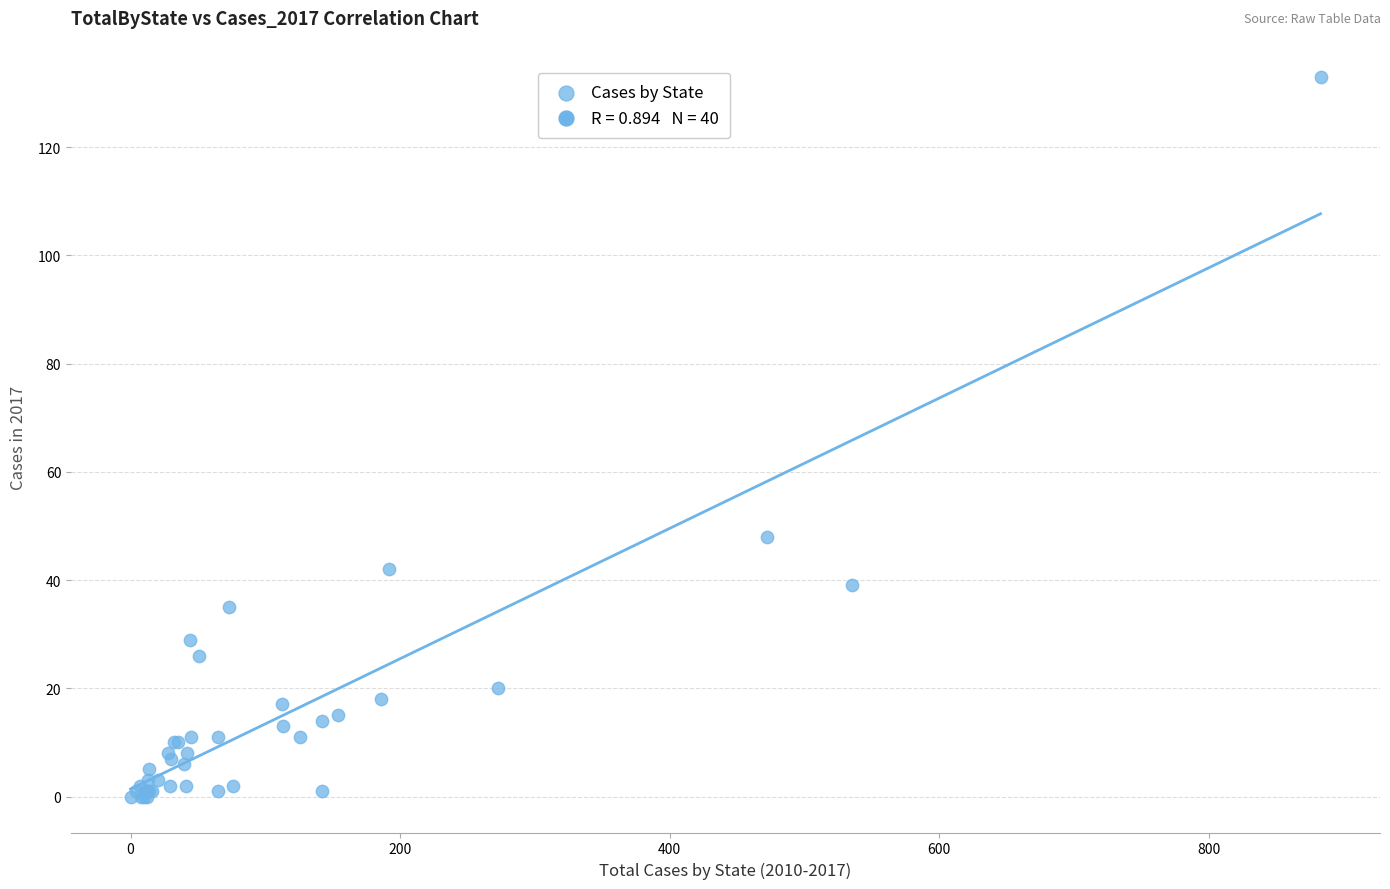

What Y value in the scatter plot is closest to 66?

48